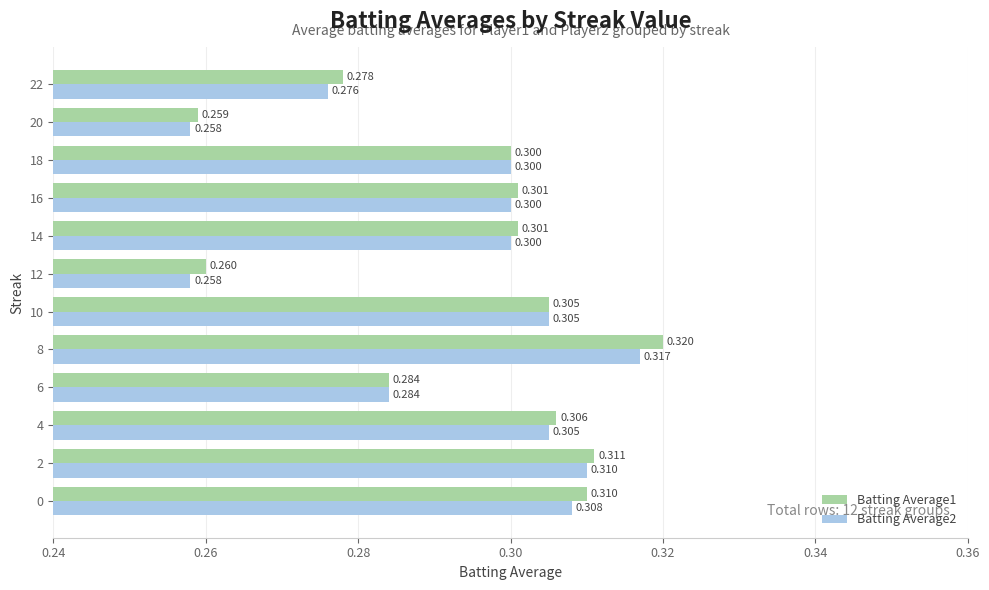

Is the value of Batting Average2 at 22 greater than the value of Batting Average1 at 4?

No